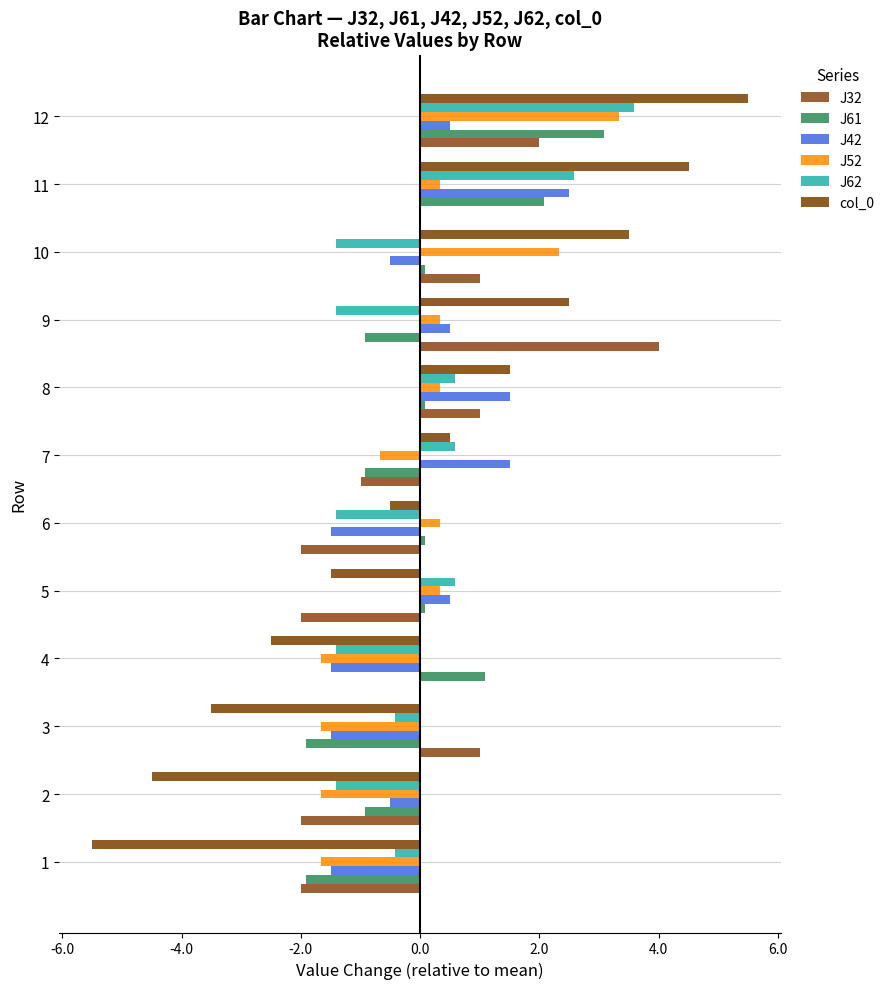

How many positive values does the J52 series have?

7